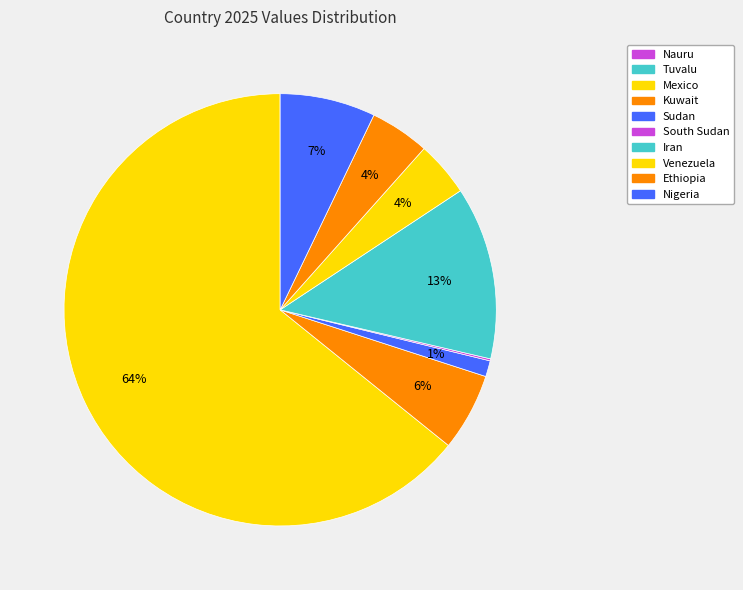

How many slices are in this pie chart?

10